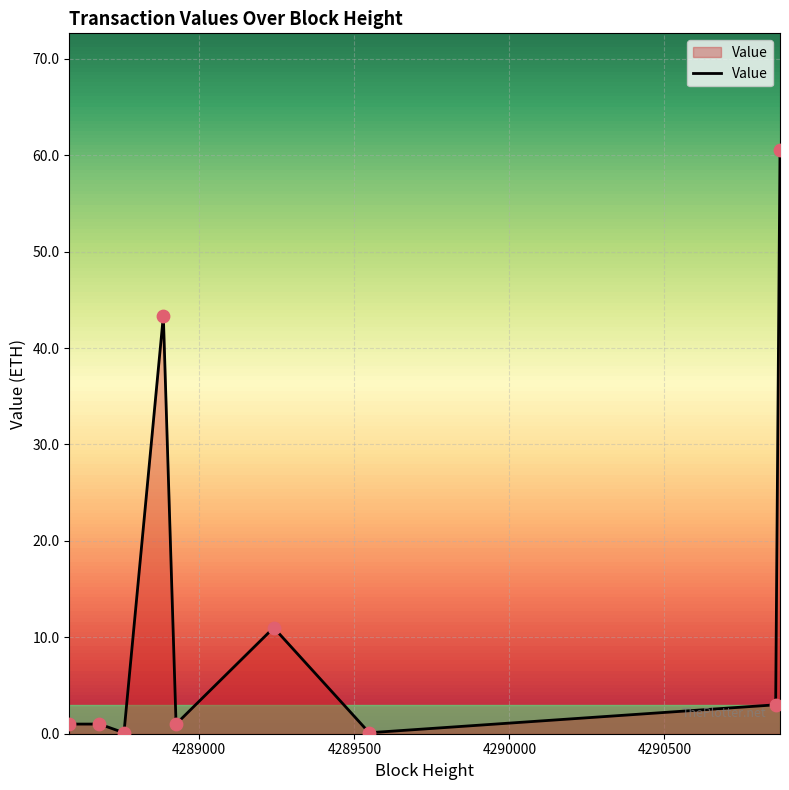

What is the maximum value shown in the chart?

60.5